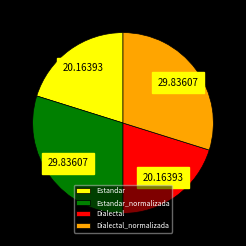

Do Estandar and Dialectal together represent more than half of the pie?

No